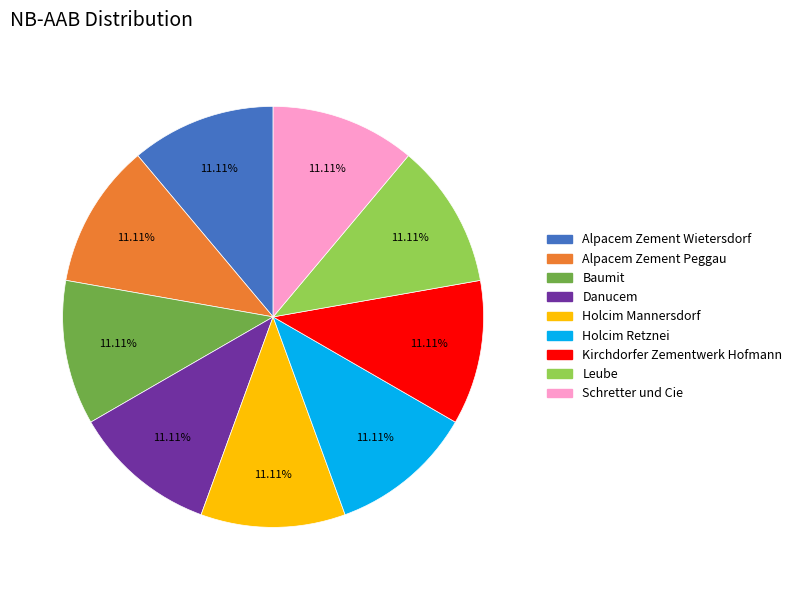

Does any single category account for the majority?

No